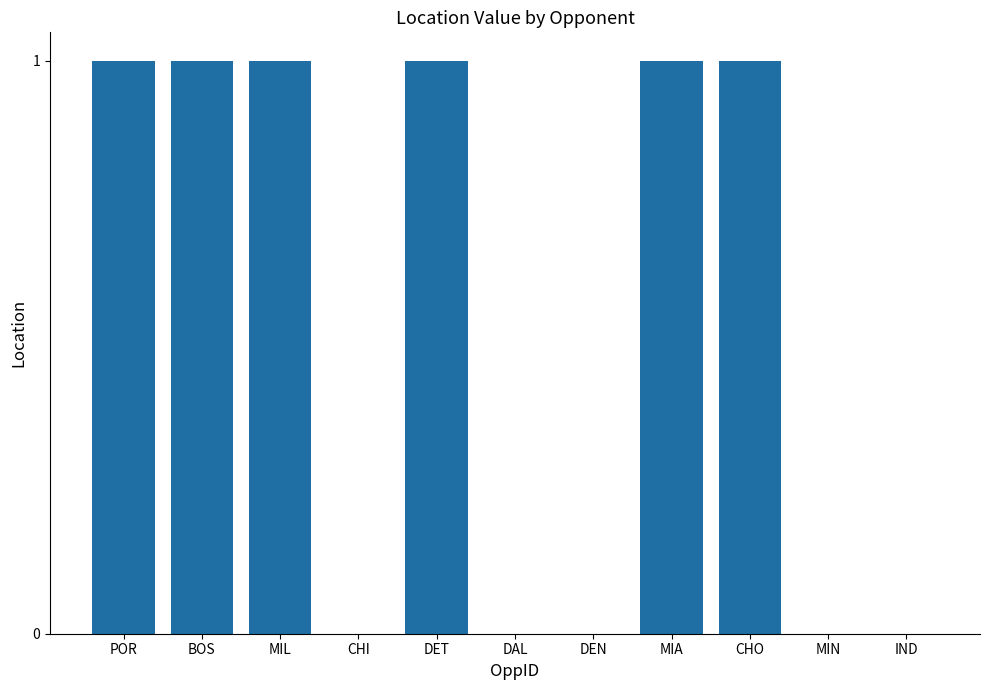

Reading left to right, extract all data points from this chart.

POR=1	BOS=1	MIL=1	CHI=0	DET=1	DAL=0	DEN=0	MIA=1	CHO=1	MIN=0	IND=0